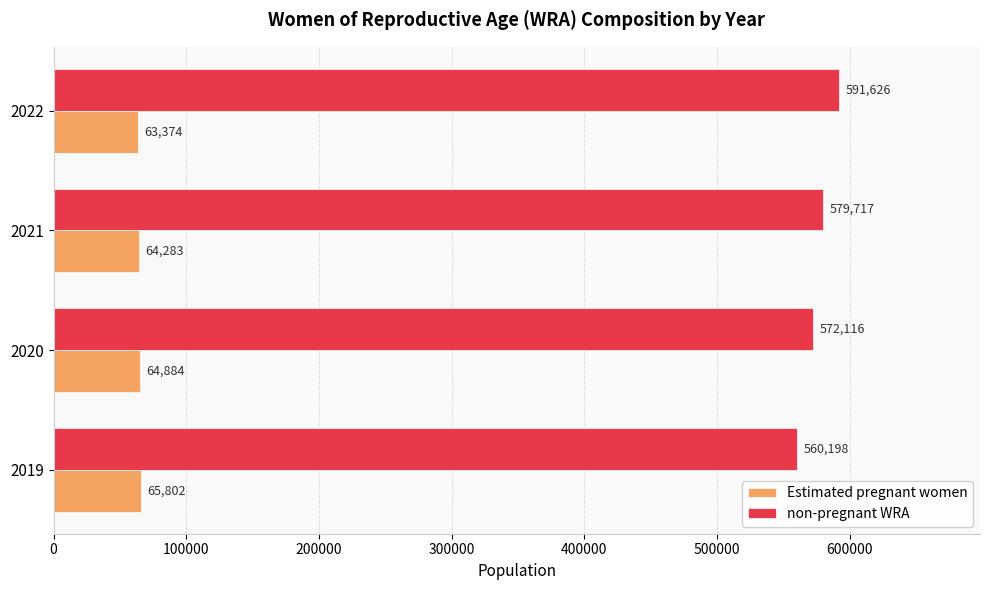

At which label is Estimated pregnant women closest to 64587?

2020